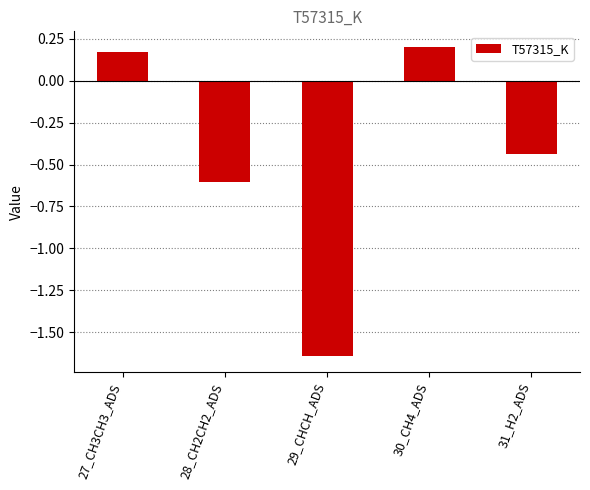

What is the difference between the maximum and minimum values?

1.8